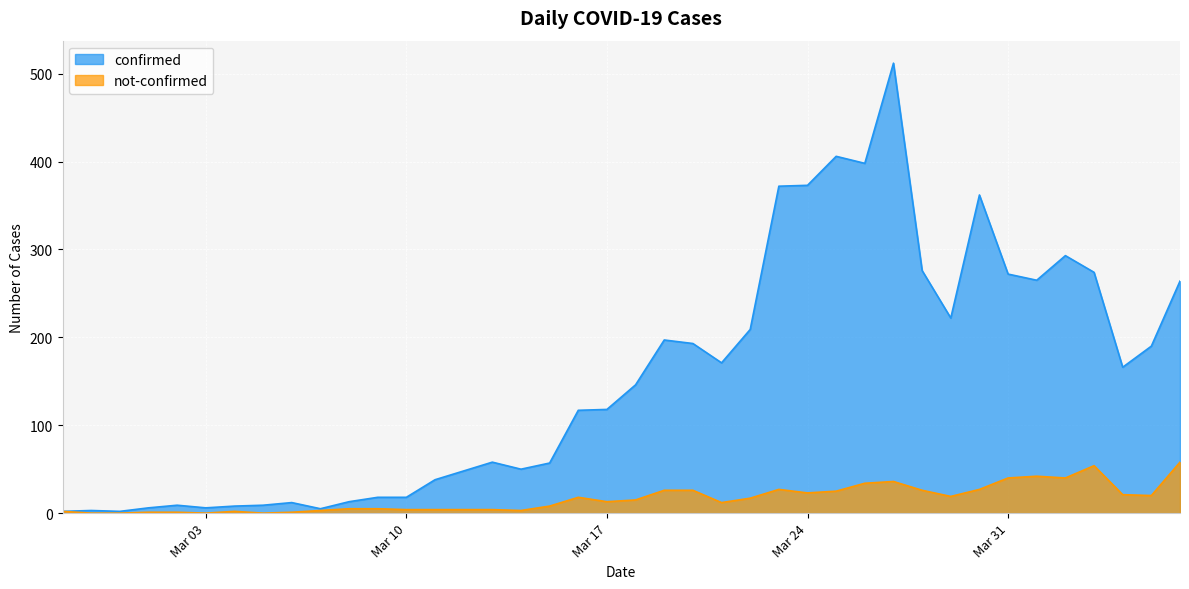

Which series has the widest spread of values?

confirmed